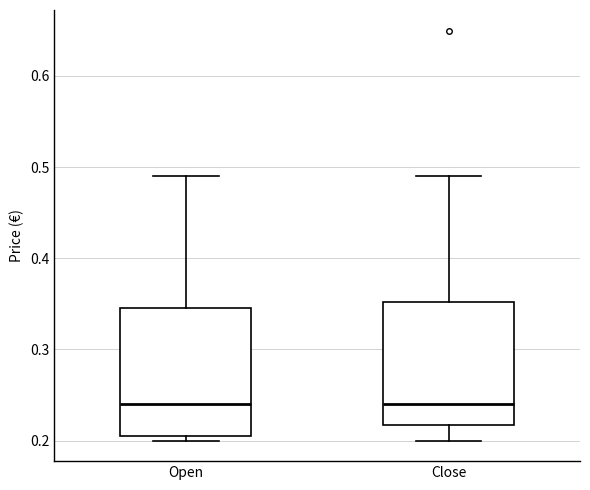

Where does the upper whisker of the box for Close end on the y-axis? The values are not printed on the chart, so give them approximately, as read against the axis.

0.49